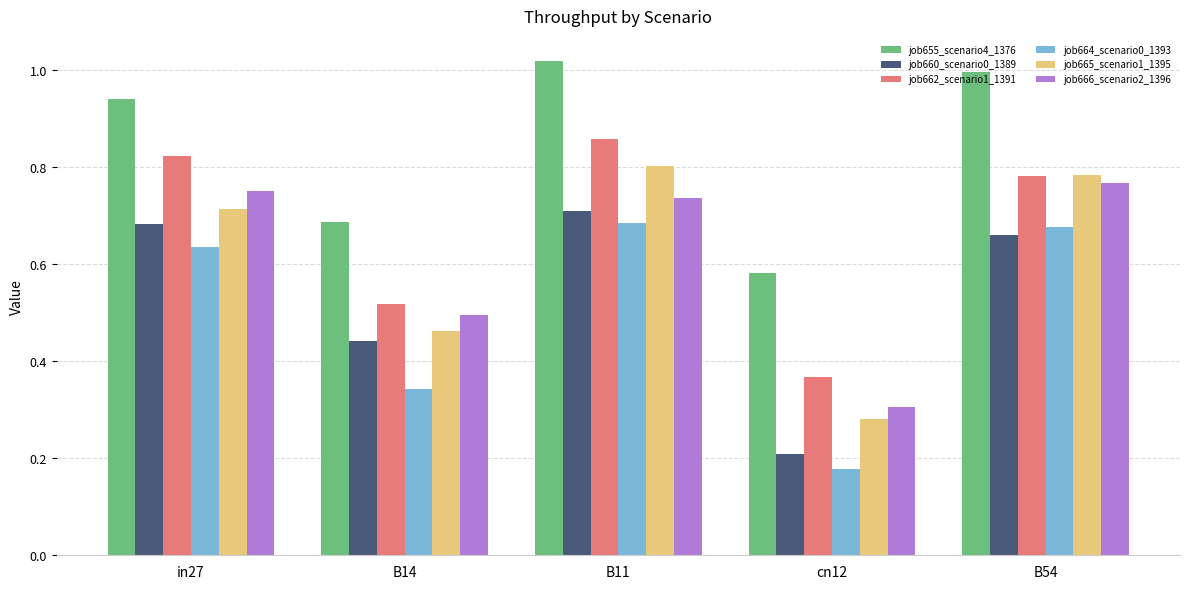

How many groups of bars are there?

5